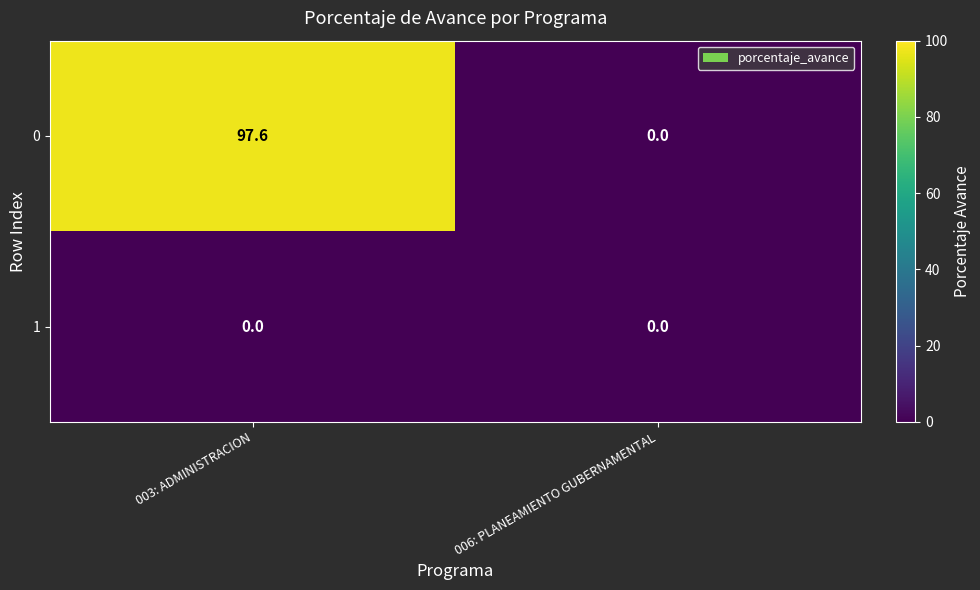

Which category has the lowest value in the 0 series?

006: PLANEAMIENTO GUBERNAMENTAL